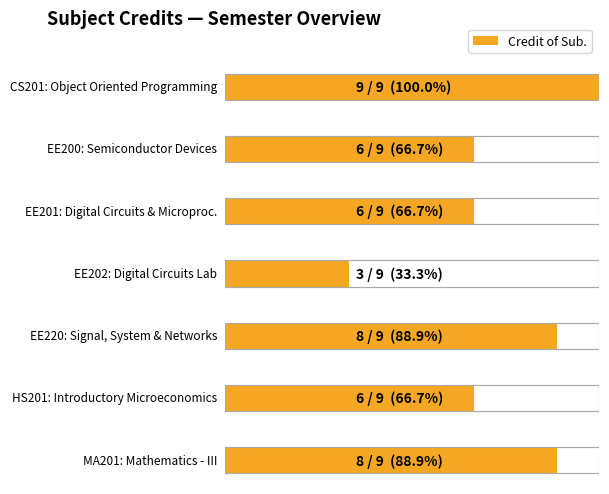

List the labels in order of value, largest first.

CS201, EE220, MA201, EE200, EE201, HS201, EE202